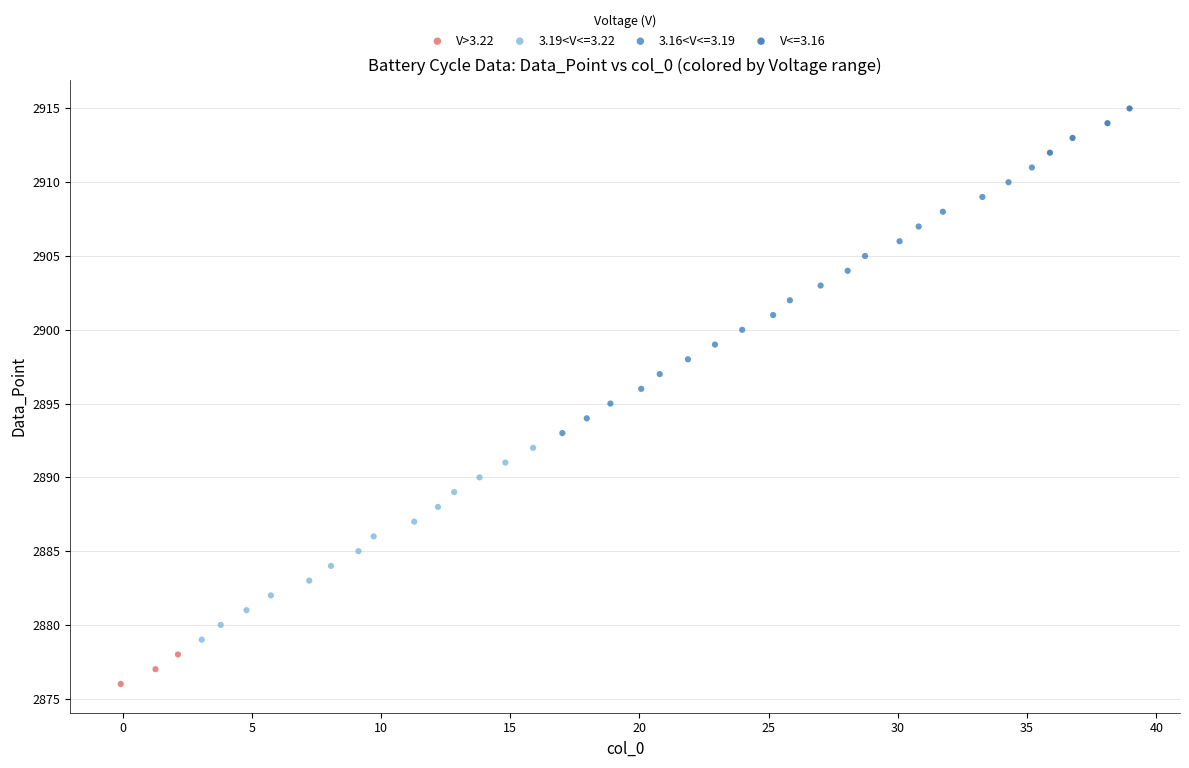

Which series has the largest Y range (max minus min)?

3.16<V<=3.19